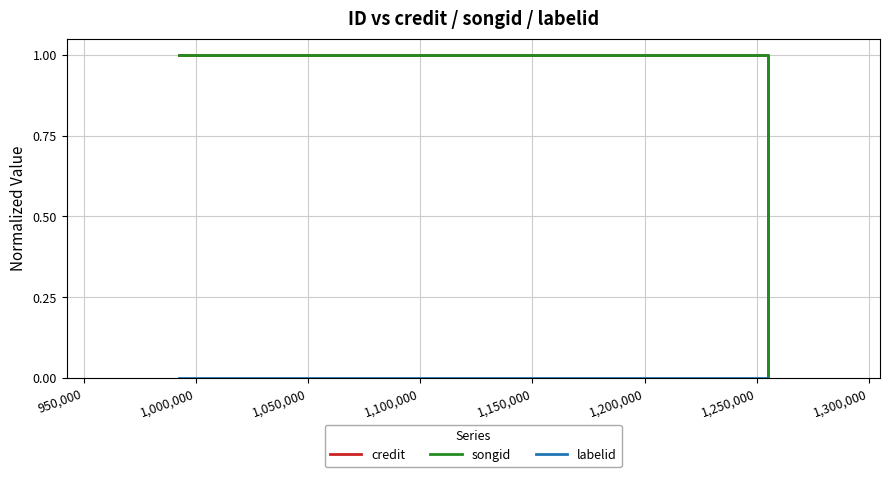

Which series has the widest spread of values?

credit